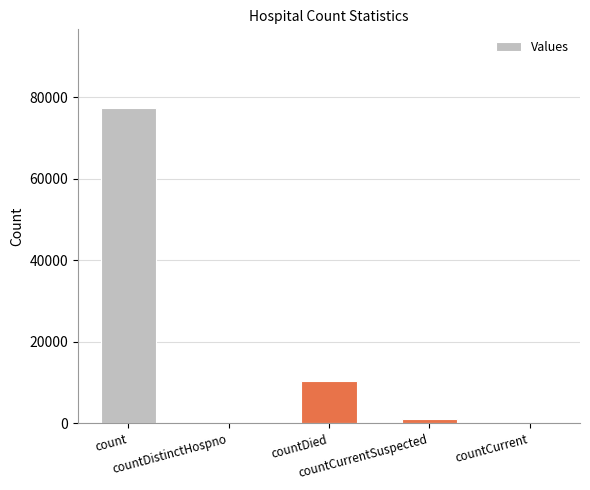

Does the chart contain stacked bars?

No